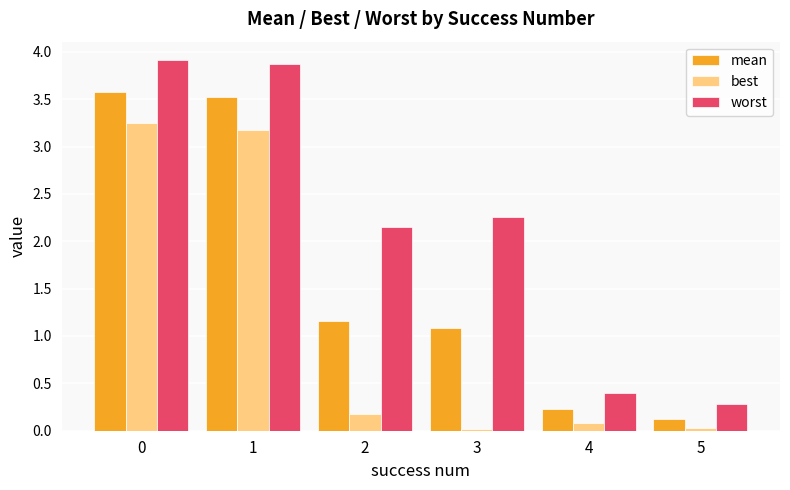

What is the difference between the best values at 2 and 3?

0.2